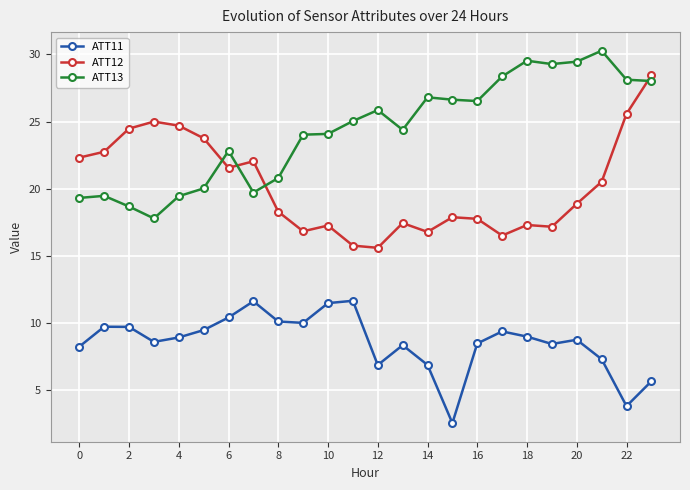

Which series has the largest total across all categories?

ATT13